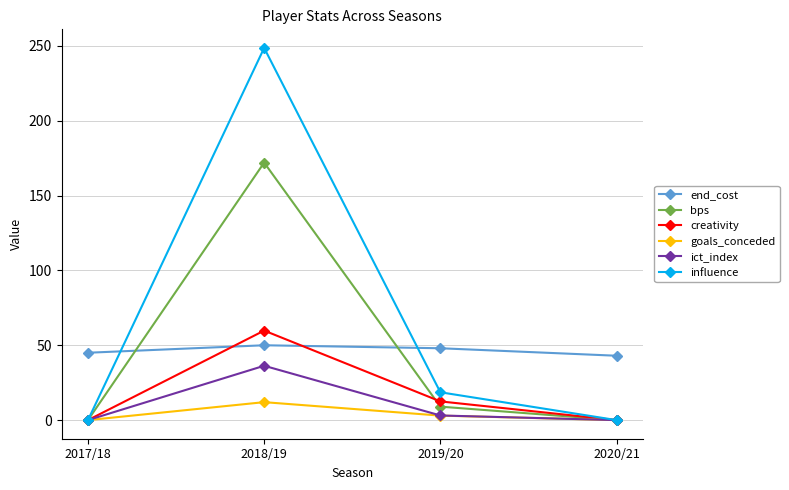

True or false: creativity has a value of 12.5 at 2019/20.

True